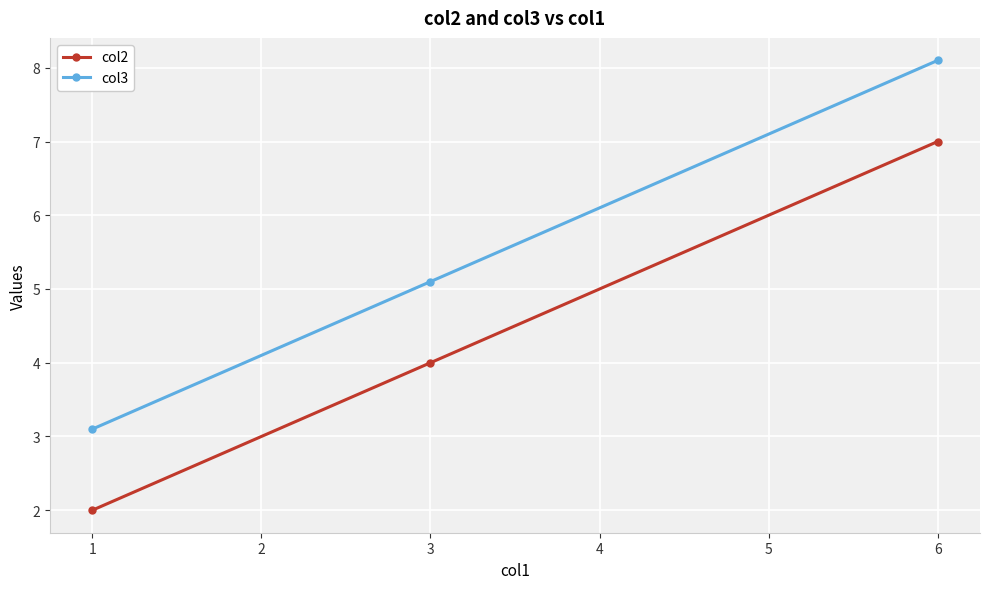

What is the value of the col2 point at the 3rd from the left?

7.0